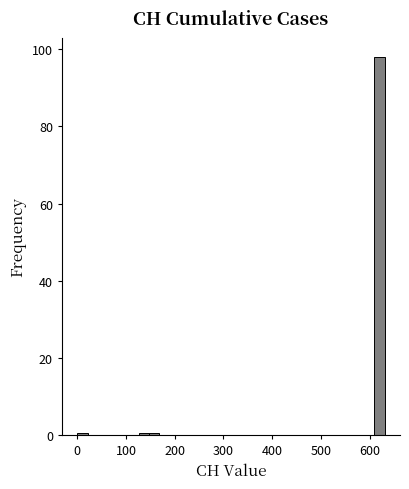

Around what value on the x-axis is the tallest bar? Give the approximate position of its centre, as read against the axis.

620